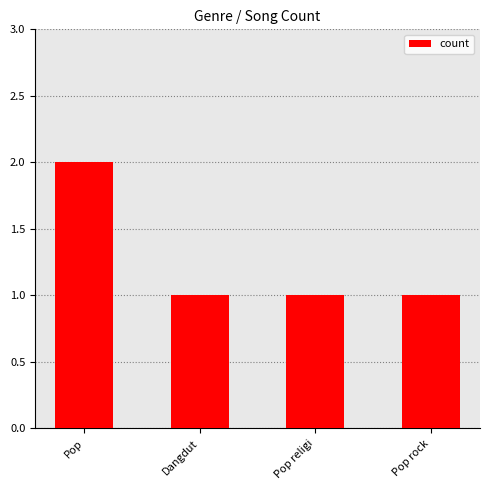

What is the label of the 4th bar from the left?

Pop rock